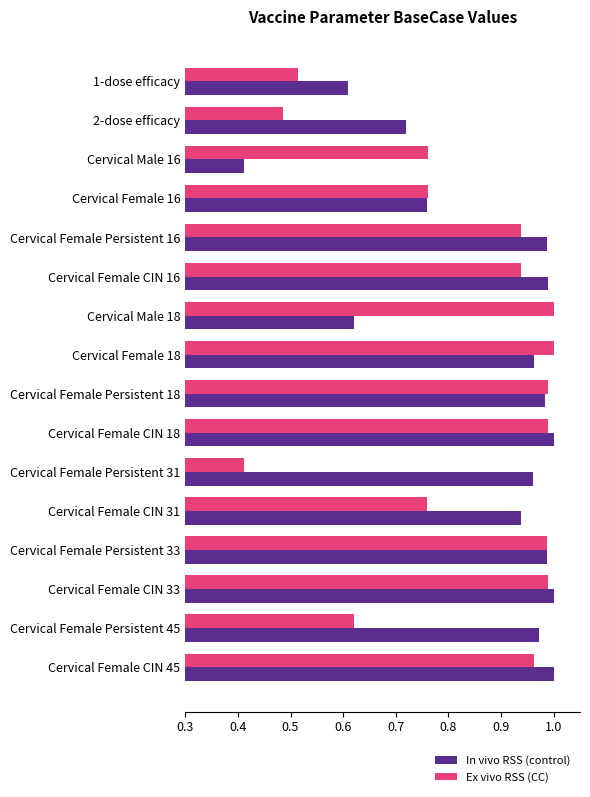

Rank the series by their average value, from lowest to highest.

Ex vivo RSS (CC), In vivo RSS (control)